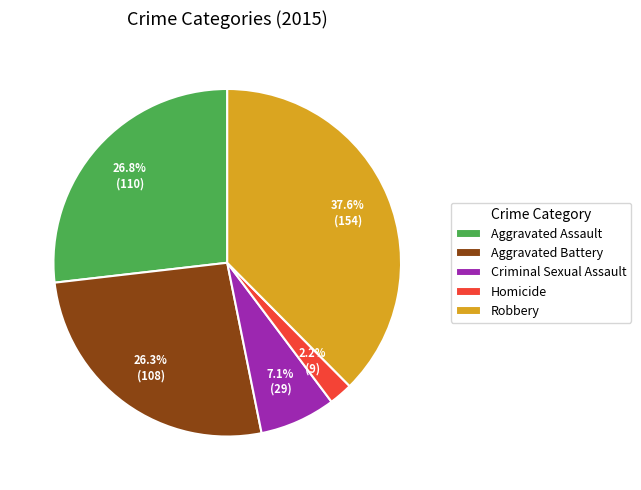

Does Aggravated Battery represent more than half of the total?

No